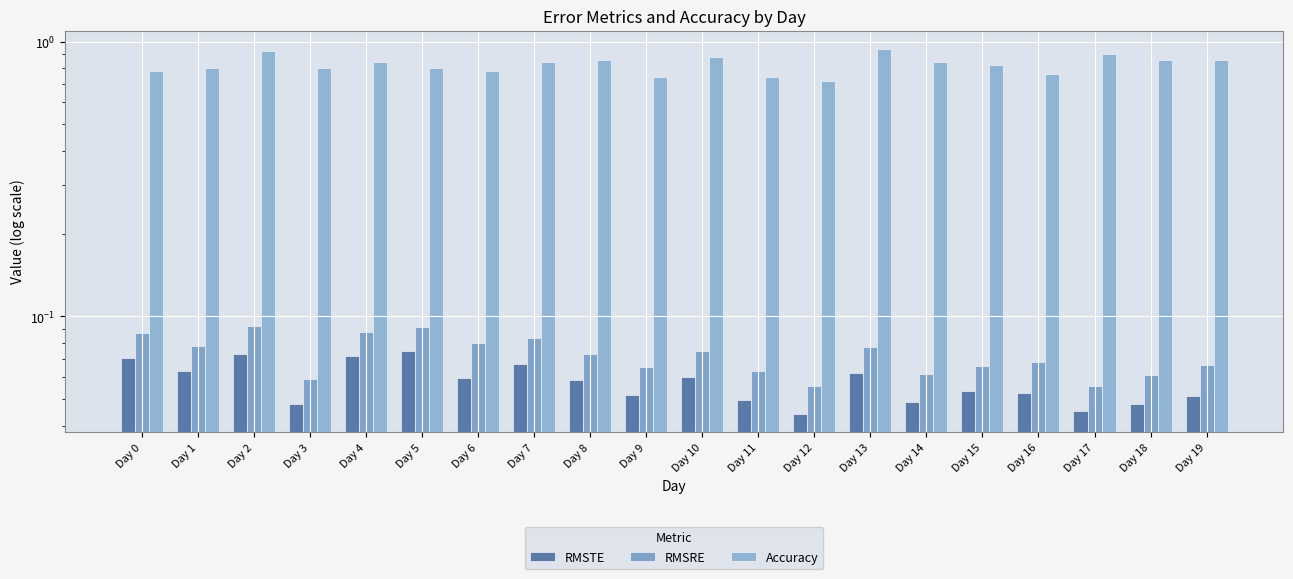

What is the difference between the highest and lowest values at Day 1?

0.7